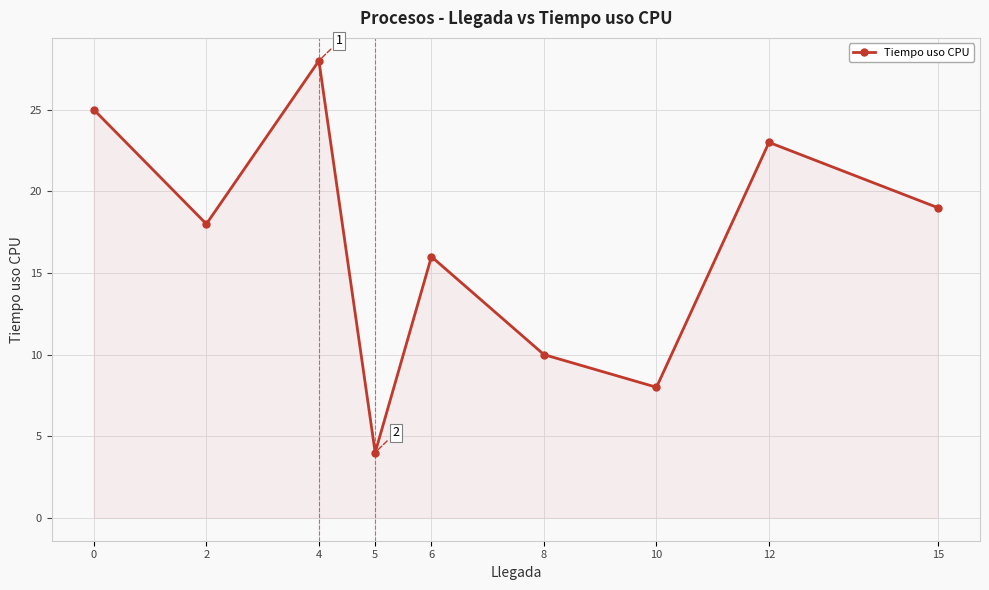

True or false: the data shows 25 at 0.

True